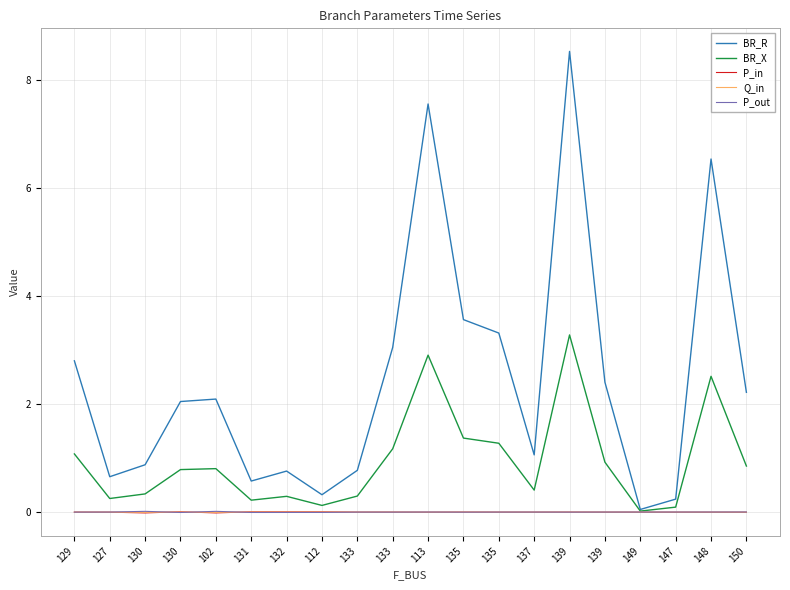

Reading left to right, what are all the values shown in this chart?

BR_R: 2.8	0.7	0.9	2.0	2.1	0.6	0.8	0.3	0.8	3.1	7.6	3.6	3.3	1.1	8.5	2.4	0.0	0.2	6.5	2.2
BR_X: 1.1	0.3	0.3	0.8	0.8	0.2	0.3	0.1	0.3	1.2	2.9	1.4	1.3	0.4	3.3	0.9	0.0	0.1	2.5	0.9
P_in: -0.0	-0.0	-0.0	0.0	-0.0	0.0	0.0	0.0	-0.0	0.0	-0.0	0.0	-0.0	-0.0	0.0	-0.0	-0.0	-0.0	-0.0	-0.0
Q_in: -0.0	-0.0	-0.0	0.0	-0.0	0.0	0.0	0.0	-0.0	0.0	-0.0	0.0	-0.0	-0.0	0.0	-0.0	-0.0	-0.0	-0.0	-0.0
P_out: 0.0	0.0	0.0	-0.0	0.0	-0.0	-0.0	-0.0	0.0	-0.0	0.0	-0.0	0.0	0.0	-0.0	0.0	0.0	0.0	0.0	0.0